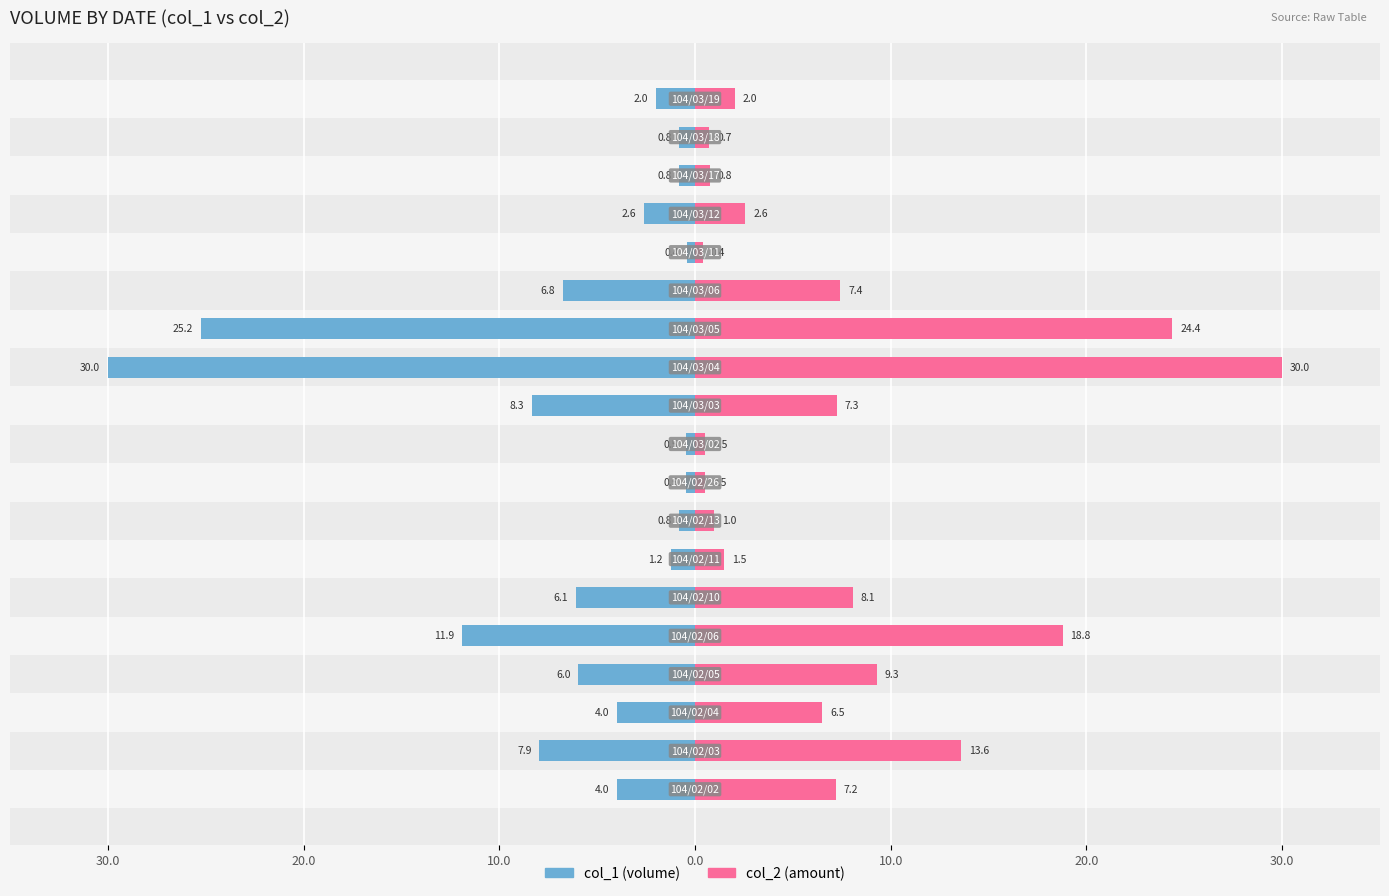

Is it true that col_1 equals -0.1 at 9?

False